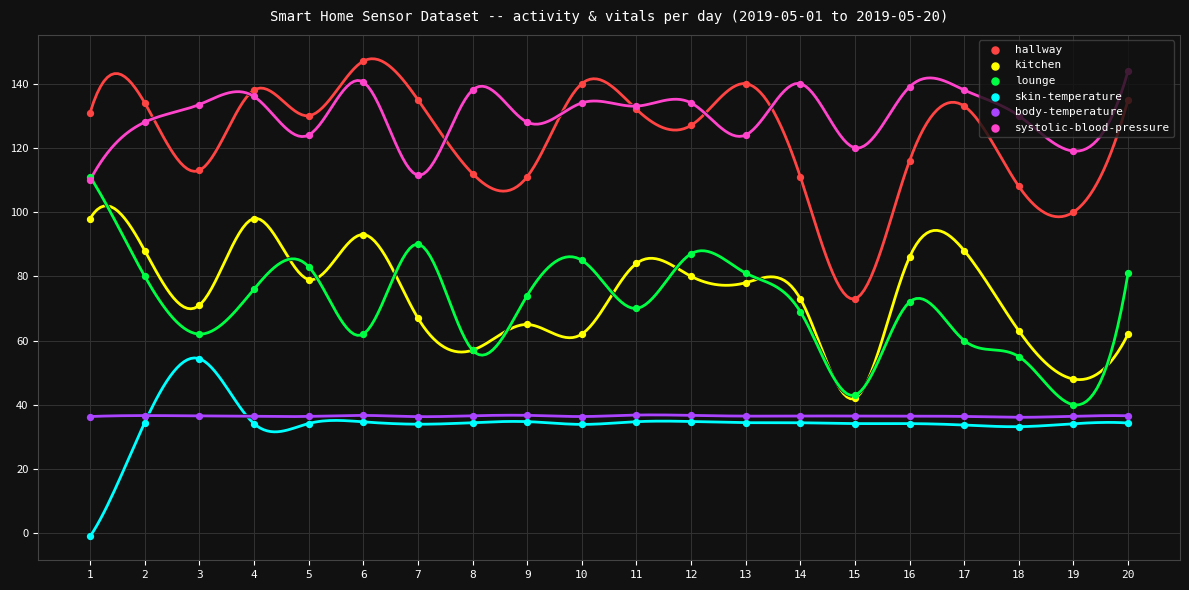

Which series has the largest total across all categories?

systolic-blood-pressure